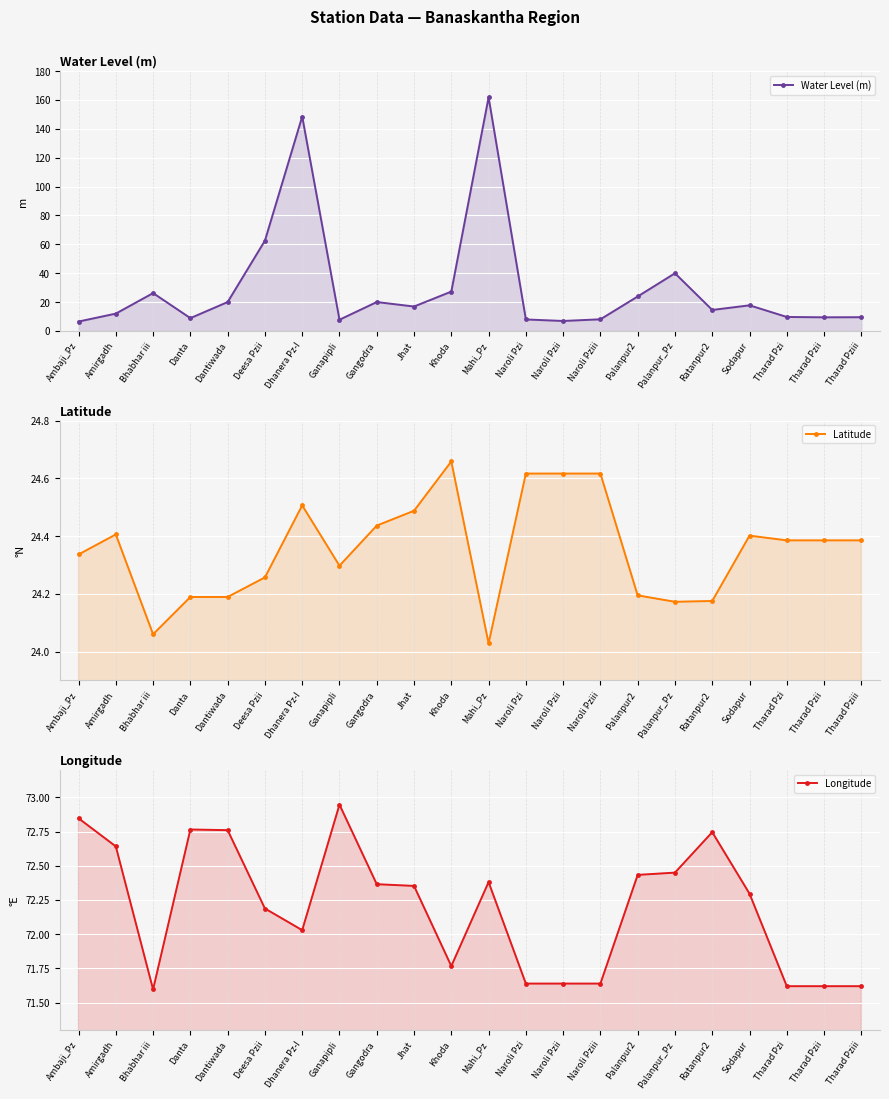

At which label is Latitude closest to 24?

Mahi_Pz